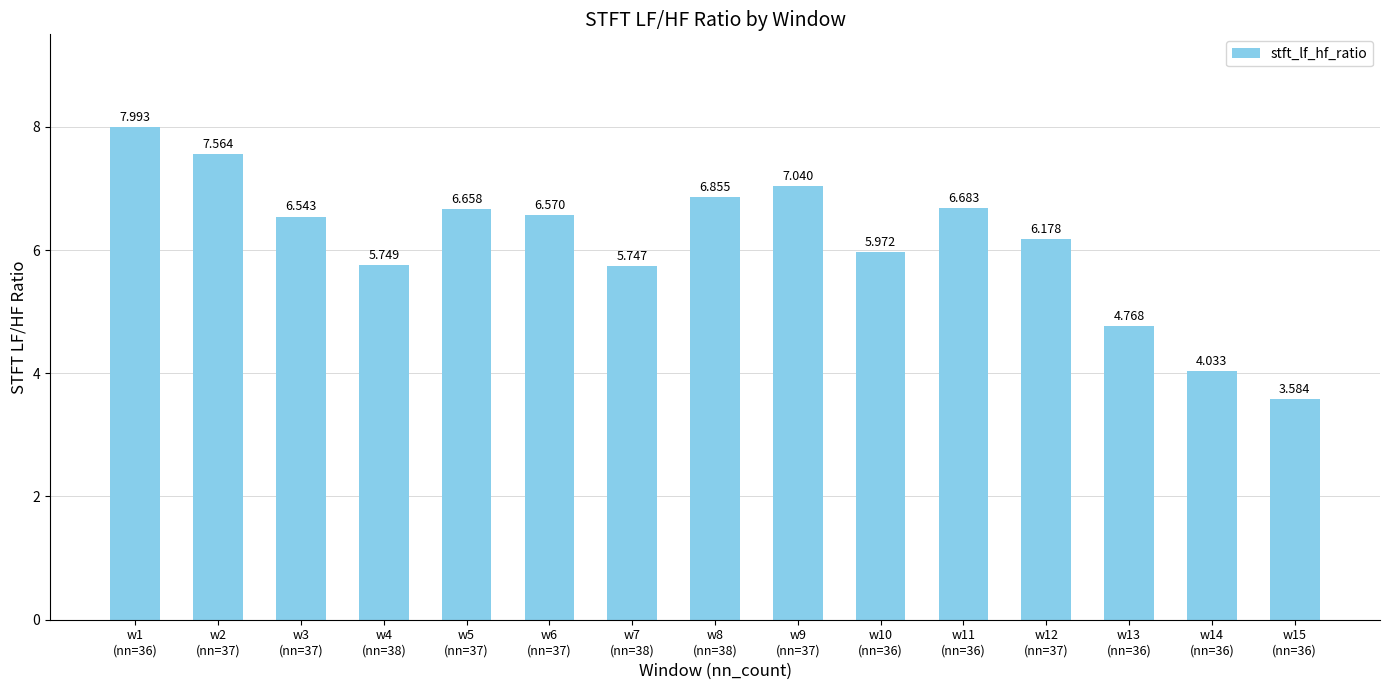

Does the chart contain any negative values?

No